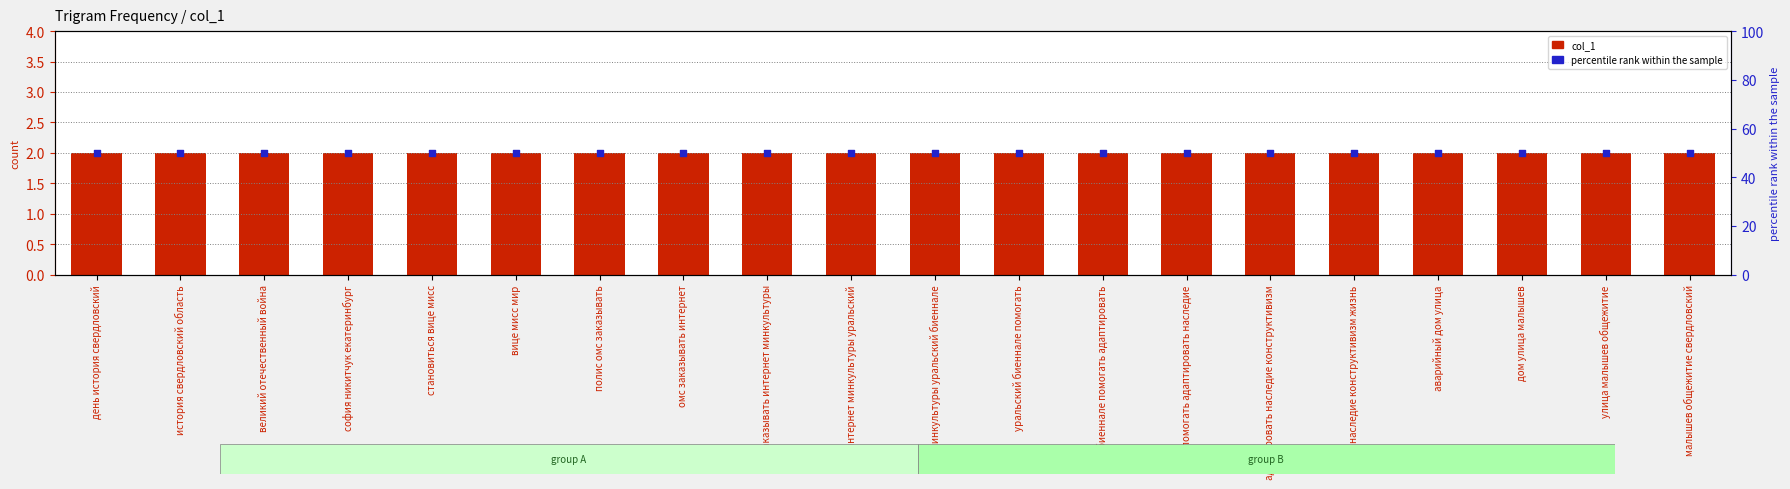

Which series has the largest total across all categories?

percentile rank within the sample